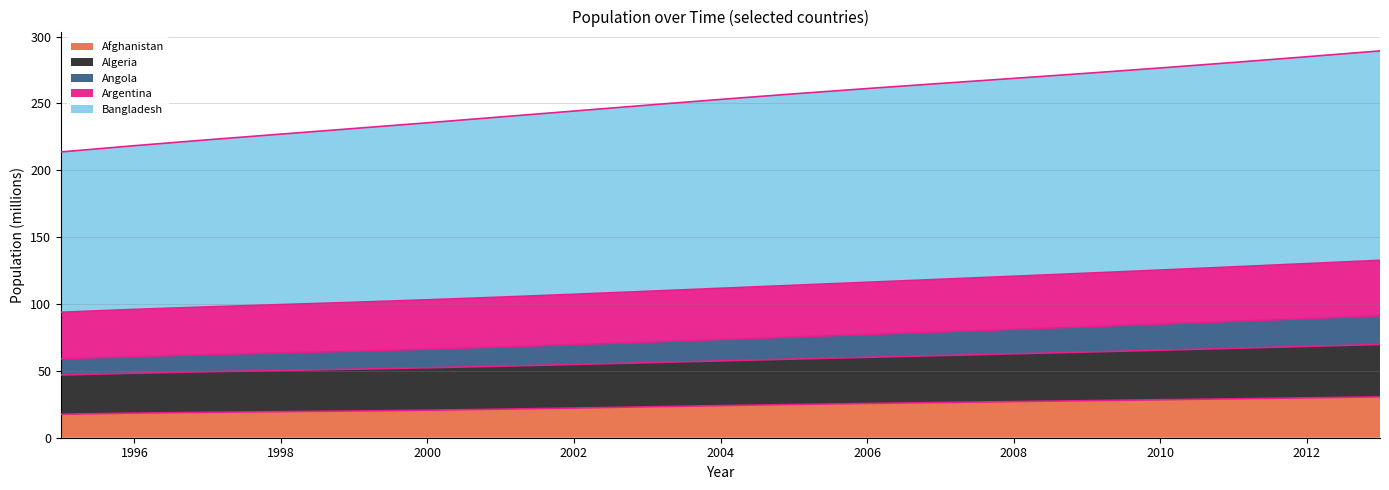

What is the value of the Afghanistan point at the 6th from the left?

20.6